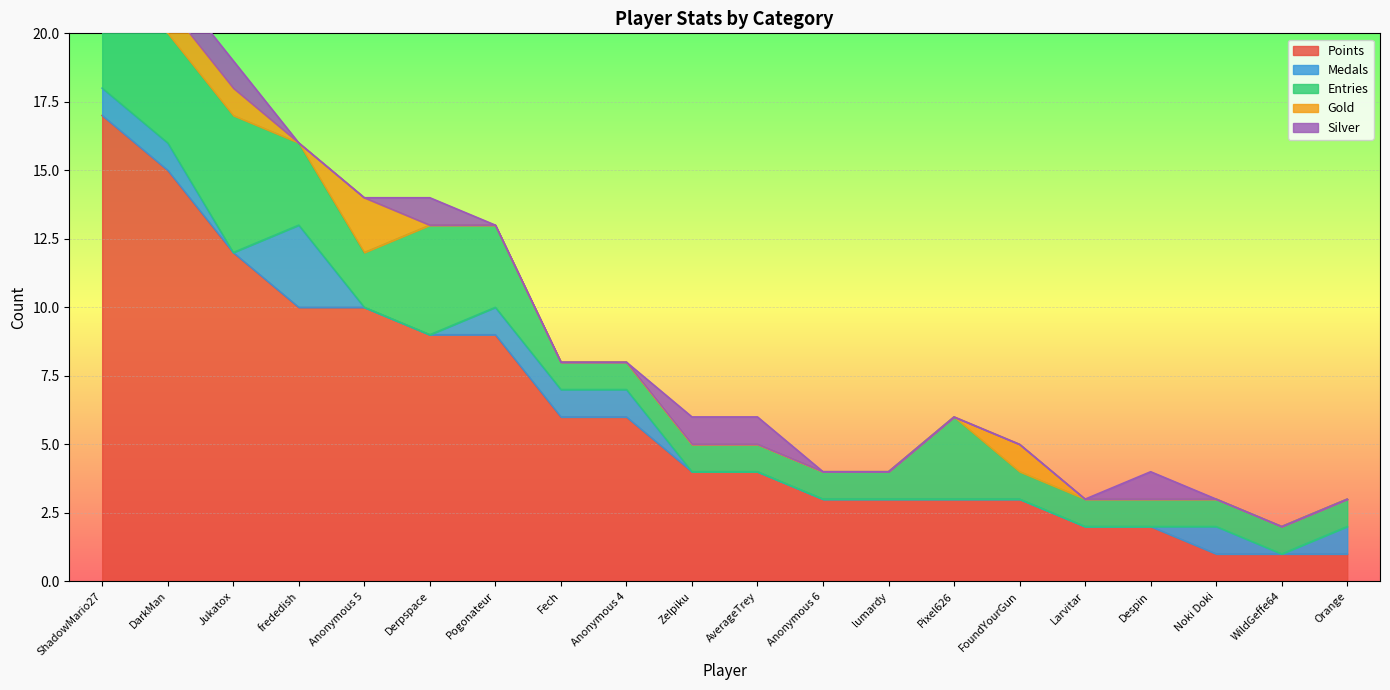

At how many categories does at least one series exceed 14?

2